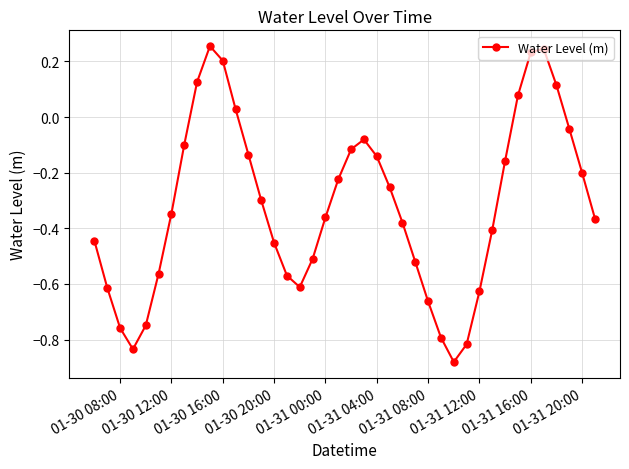

How many lines are shown in the chart?

1